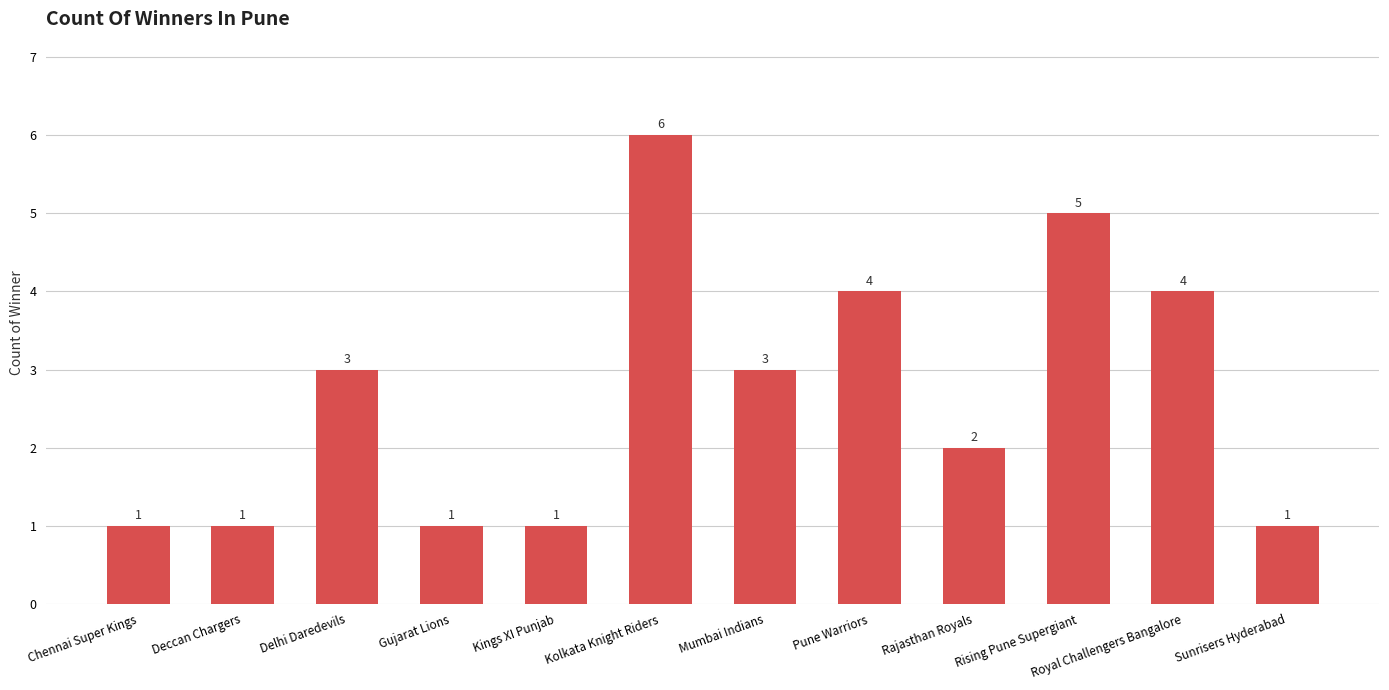

What is the difference between the maximum and minimum values?

5